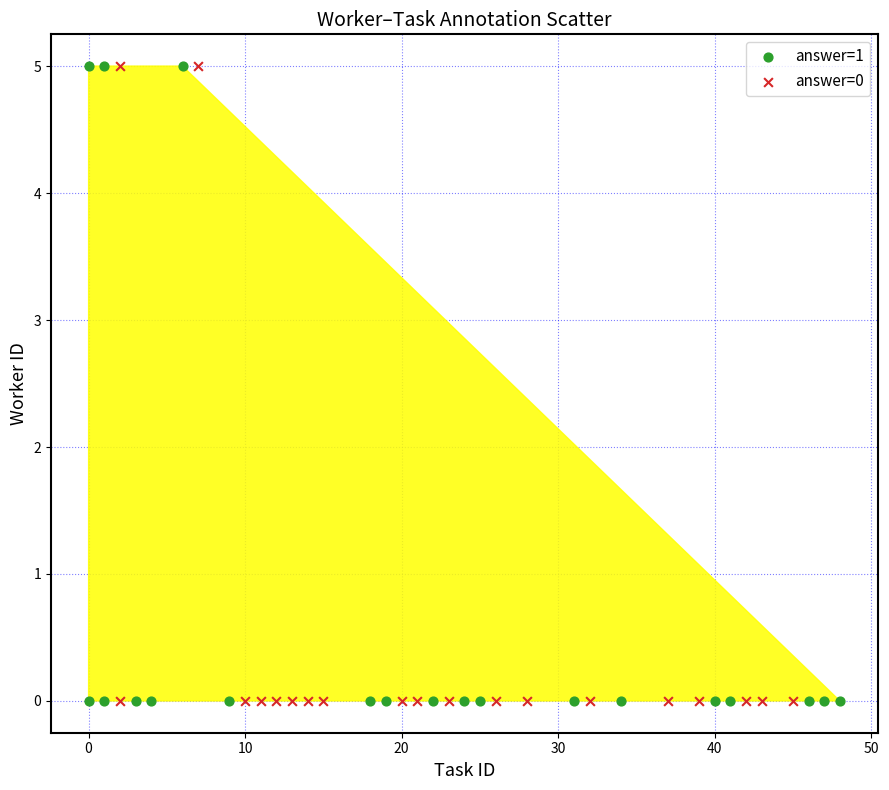

What are all the series names shown in the legend?

answer=1, answer=0